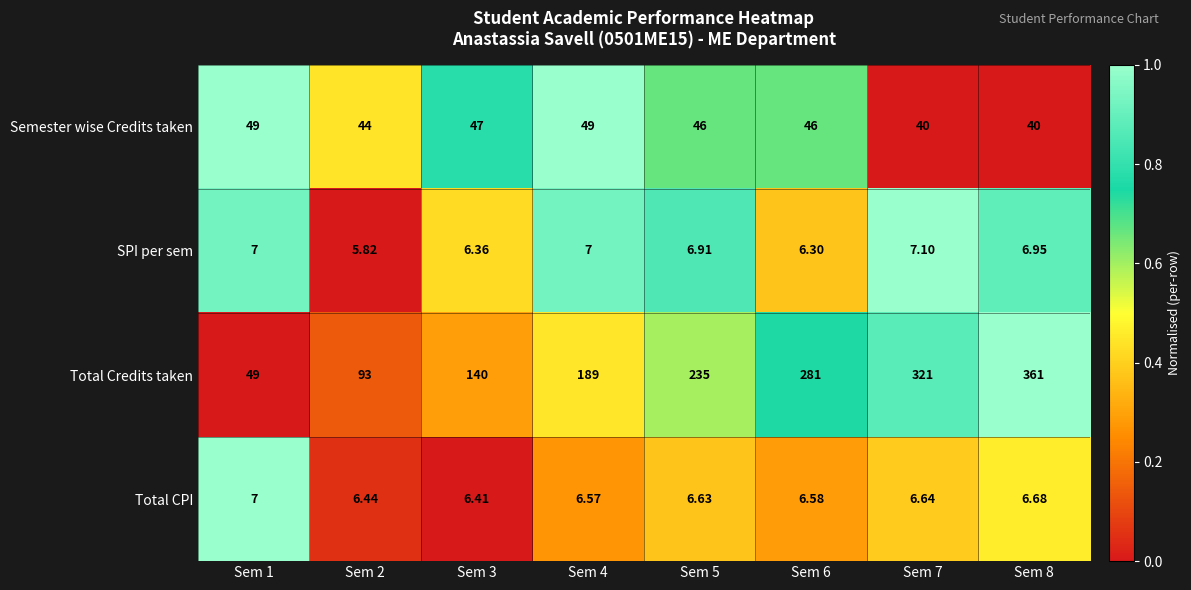

Which series has the widest spread of values?

Total Credits taken